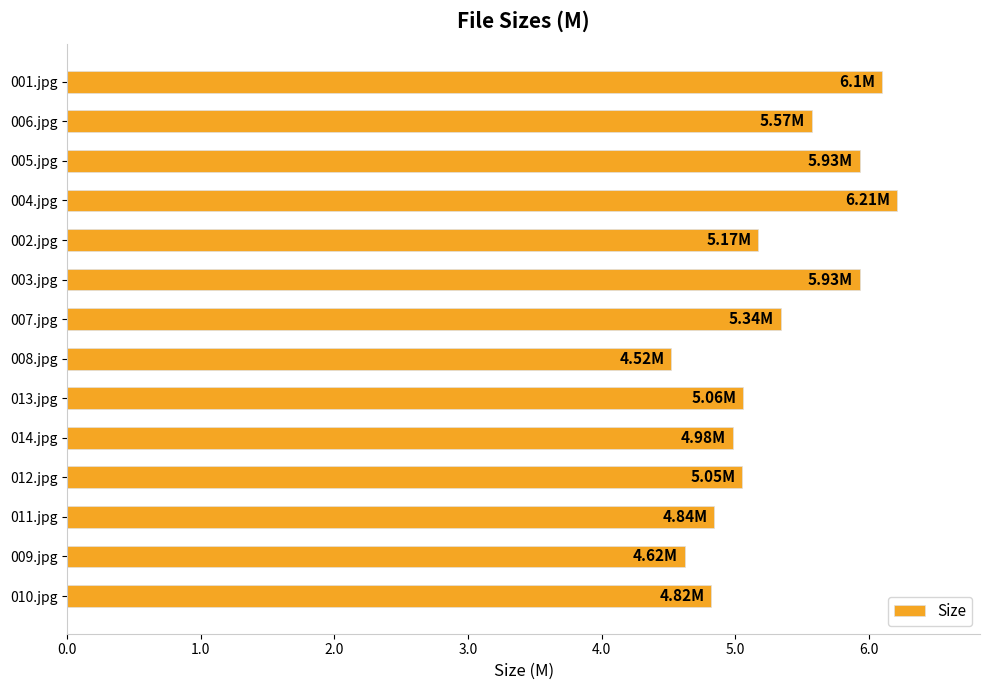

What is the change in value from 010.jpg to 001.jpg?

+1.3